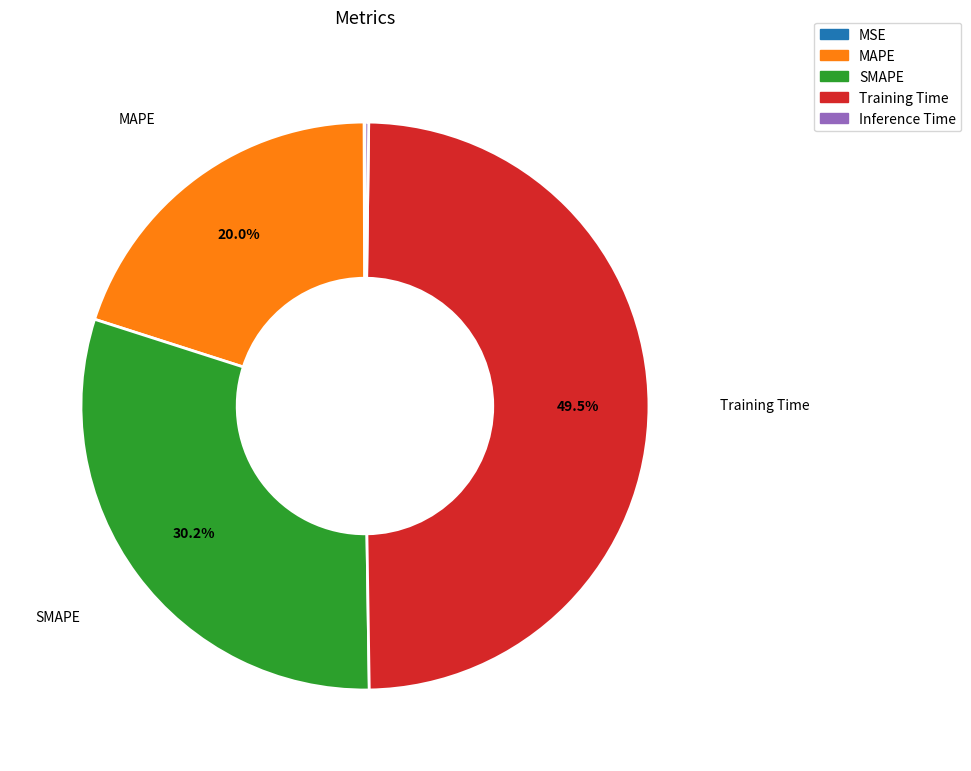

Is the sum of MAPE and Training Time greater than half?

Yes